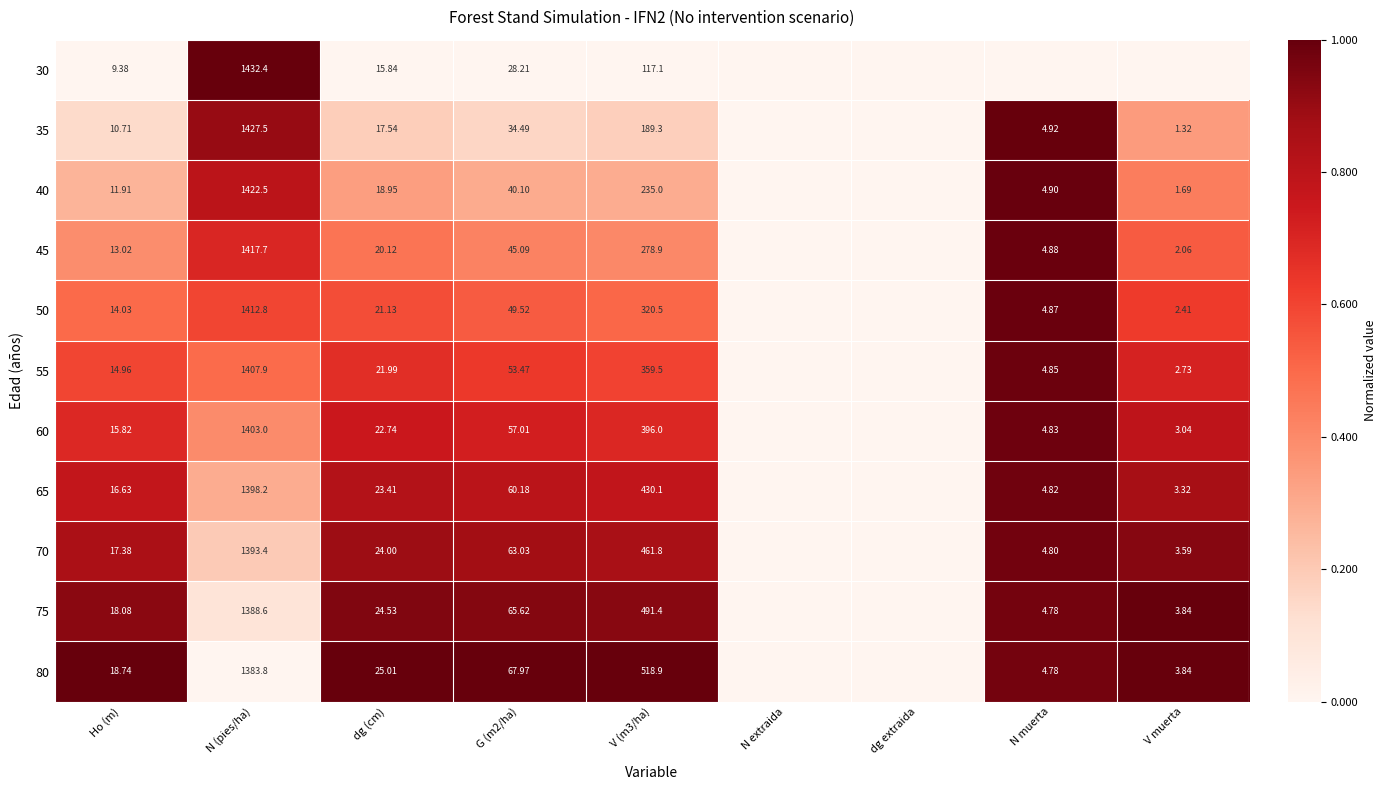

Is the value of 40 at G (m2/ha) greater than the value of 70 at N muerta?

Yes